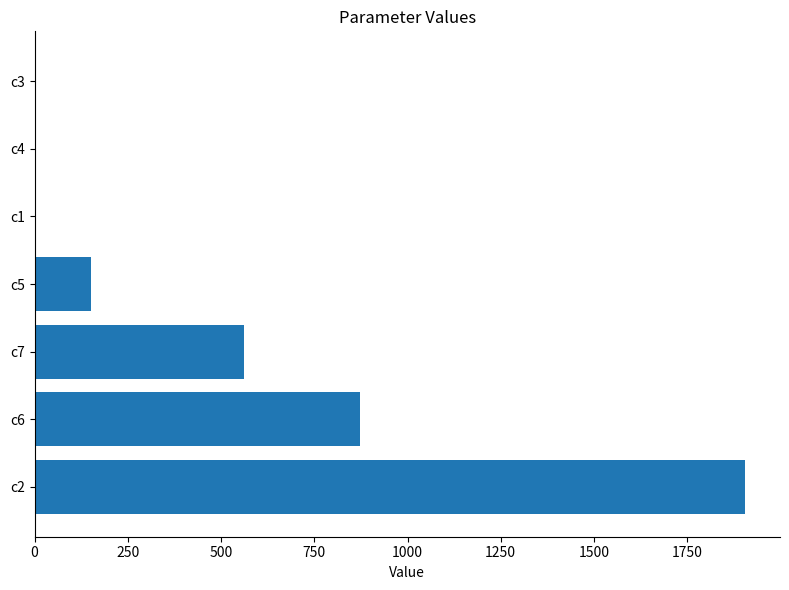

What is the ratio of the value at c2 to the value at c6?

2.2